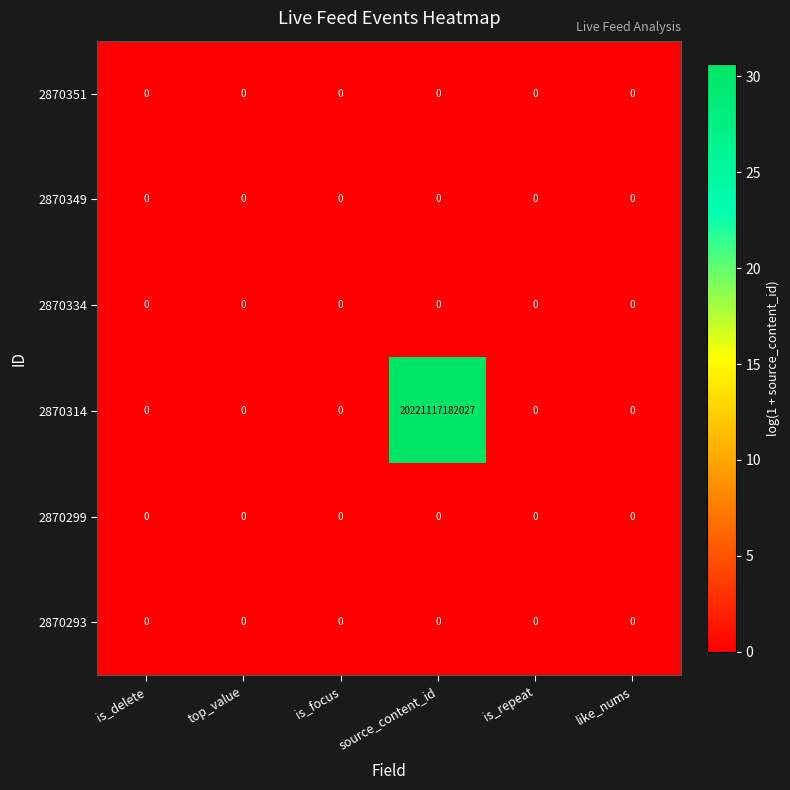

At which category is the sum across all series the highest?

source_content_id